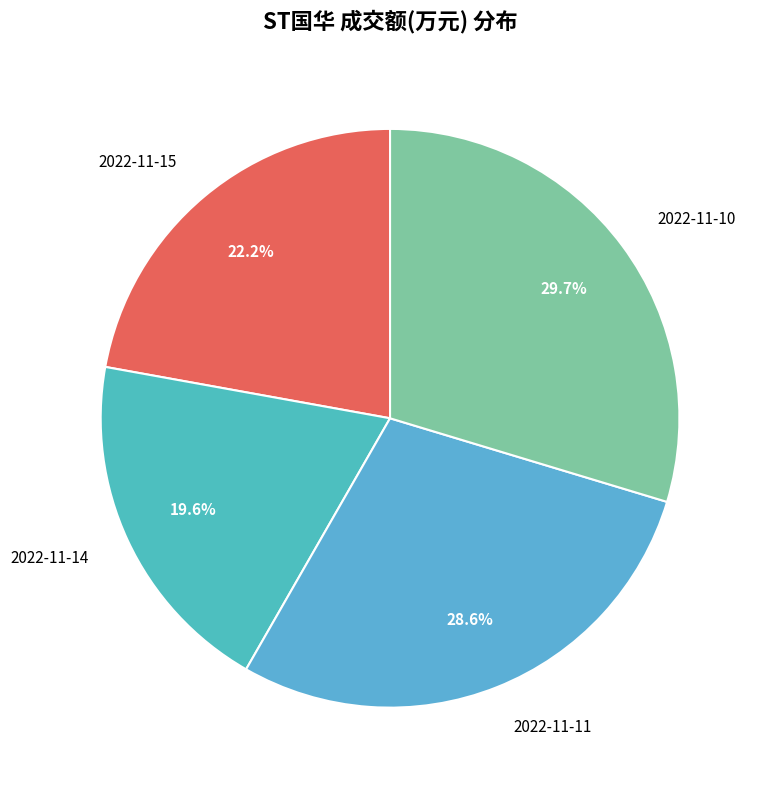

Is there any slice that represents more than half of the pie?

No